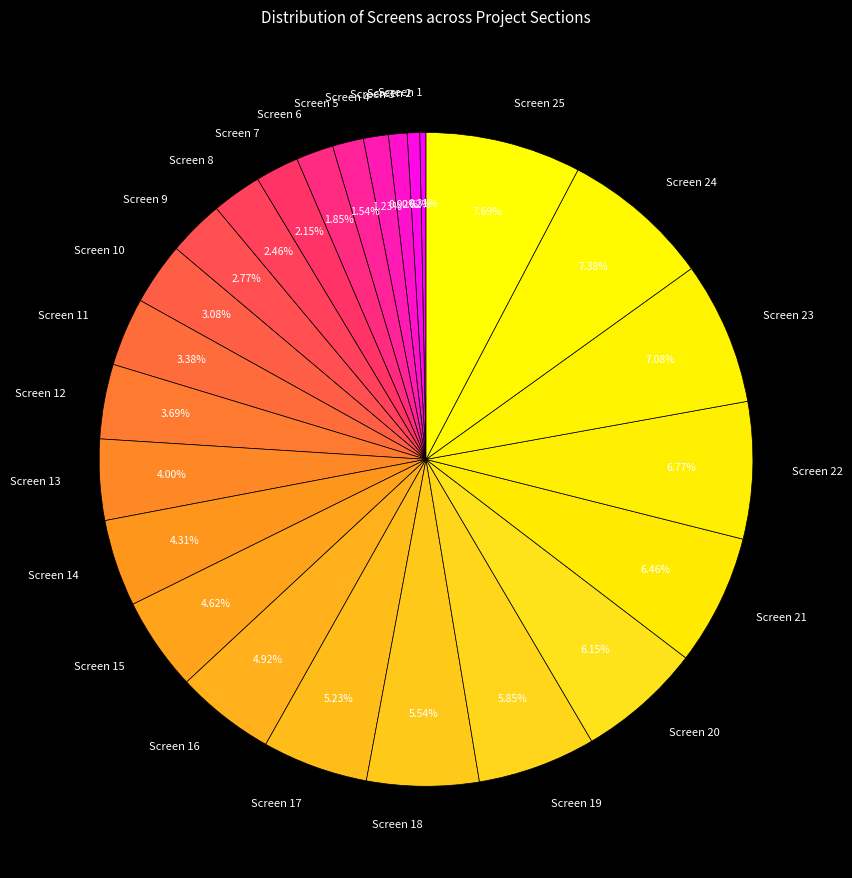

Is there a majority slice in this chart?

No